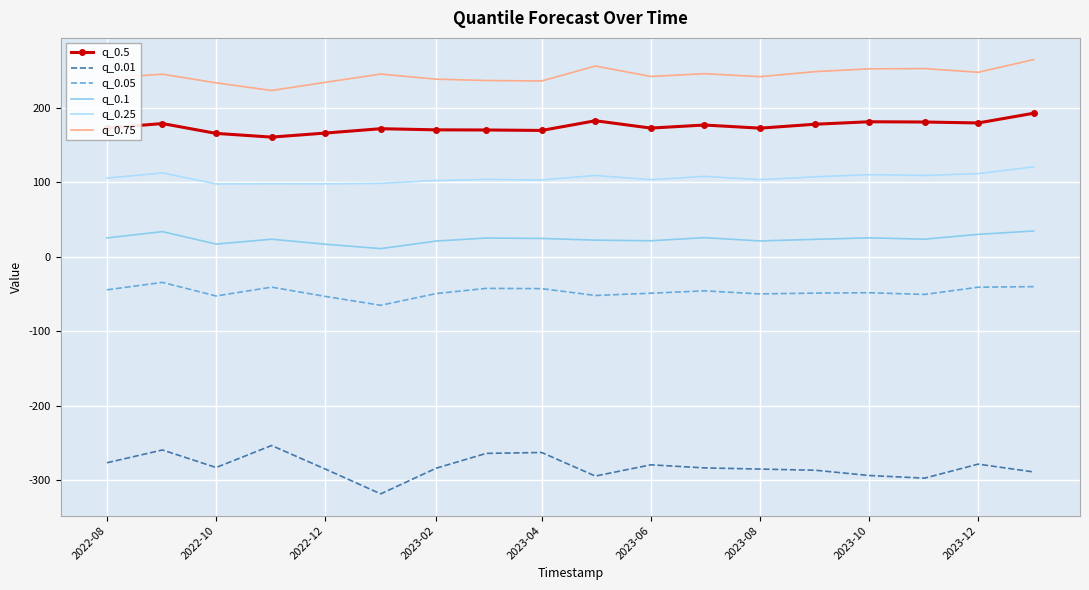

Rank the series by their maximum value, from lowest to highest.

q_0.01, q_0.05, q_0.1, q_0.25, q_0.5, q_0.75